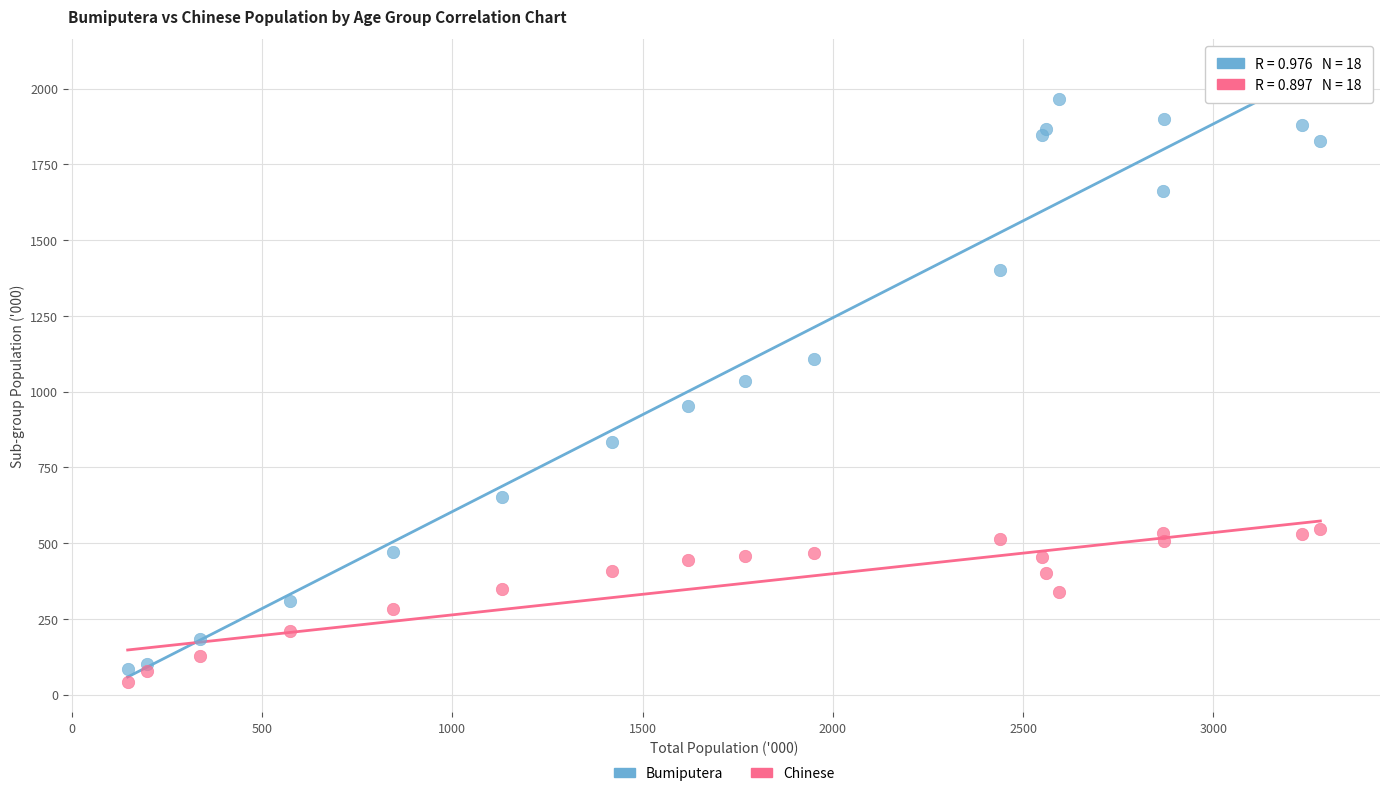

Which series contains the highest Y value?

Bumiputera